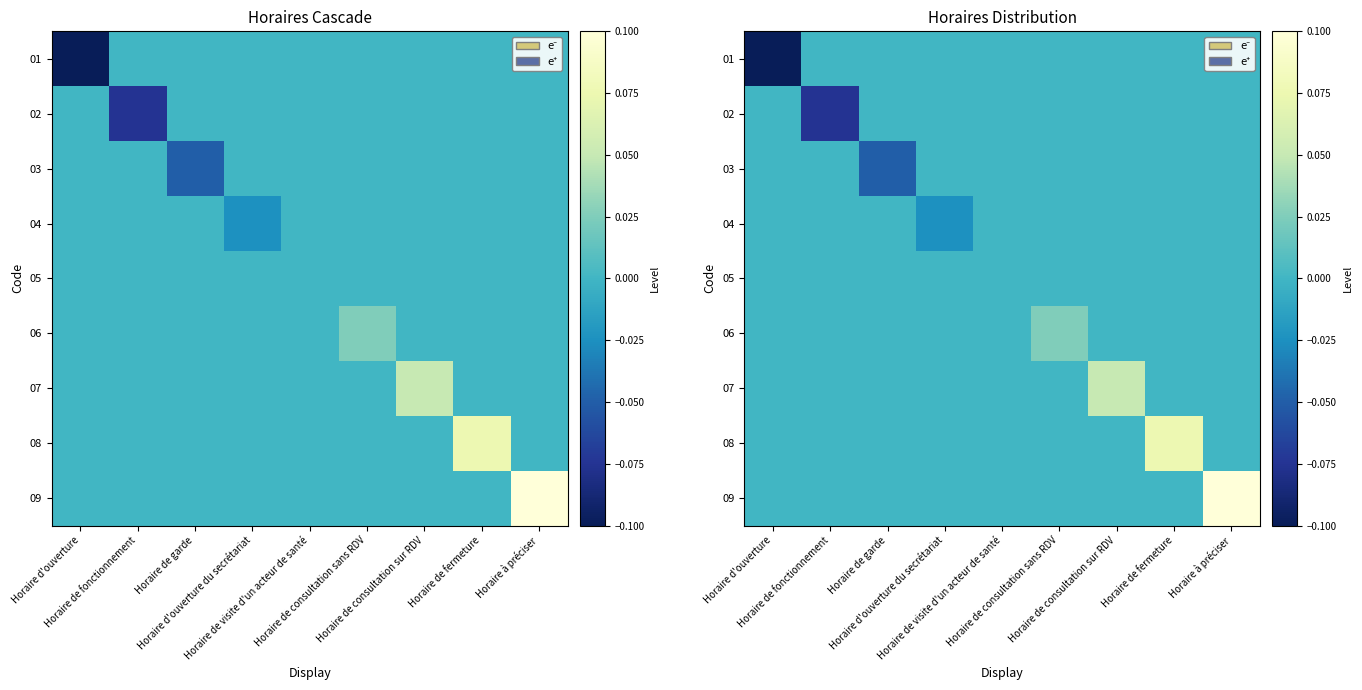

What is the difference between the highest and lowest values at Horaire à préciser?

0.1